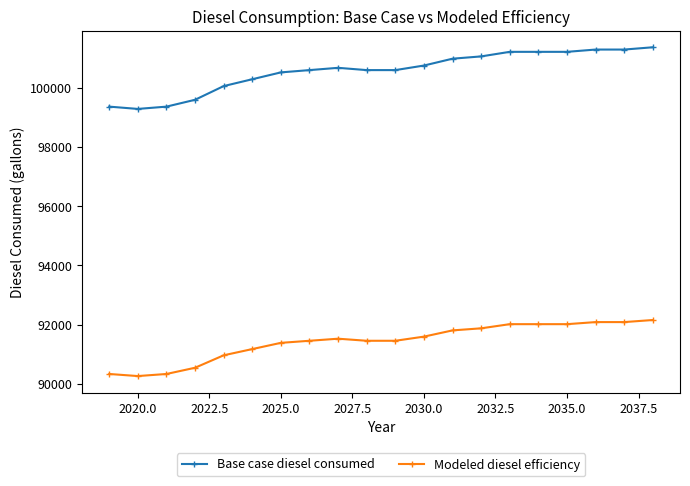

True or false: Modeled diesel efficiency has more than 0 interior local peaks.

True